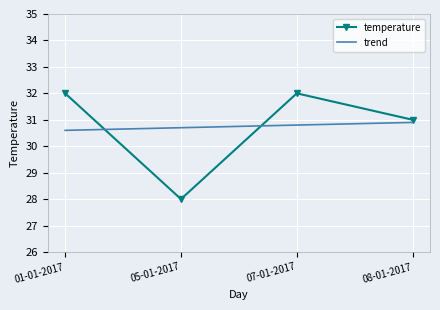

Which label corresponds to the smallest value in the chart?

05-01-2017